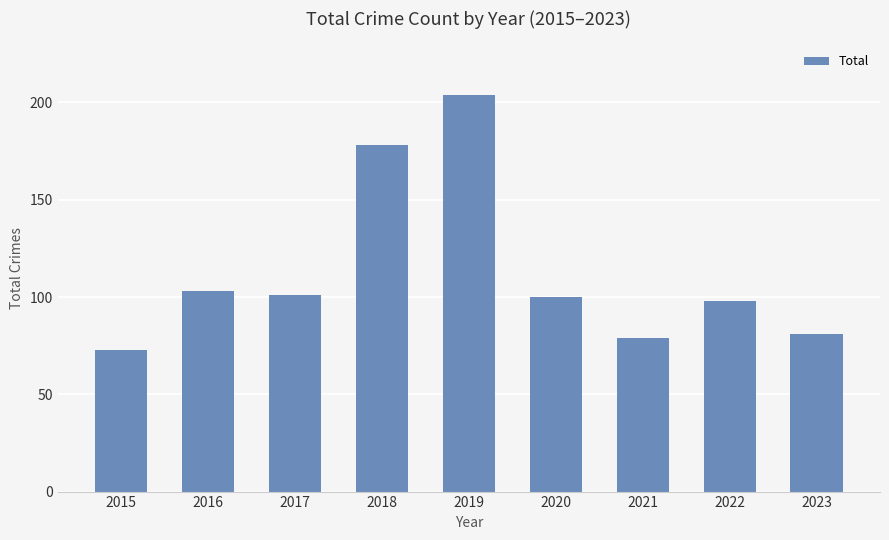

Are the bars horizontal?

No